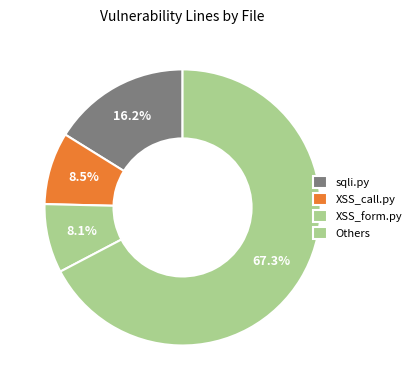

How many slices are in this pie chart?

4